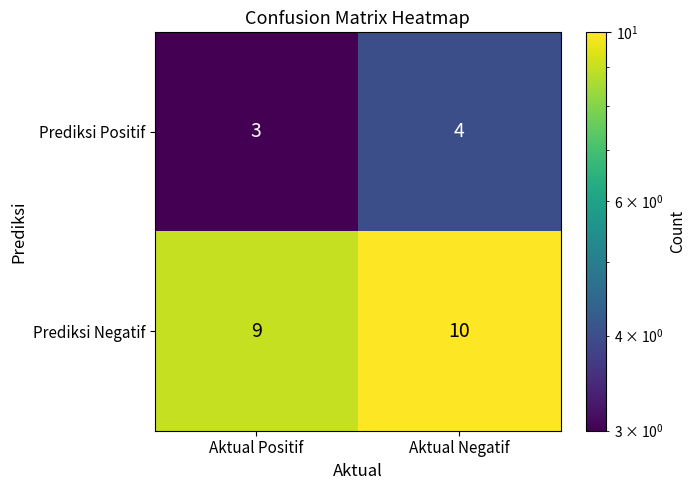

Is it true that Prediksi Negatif equals 15 at Aktual Positif?

False